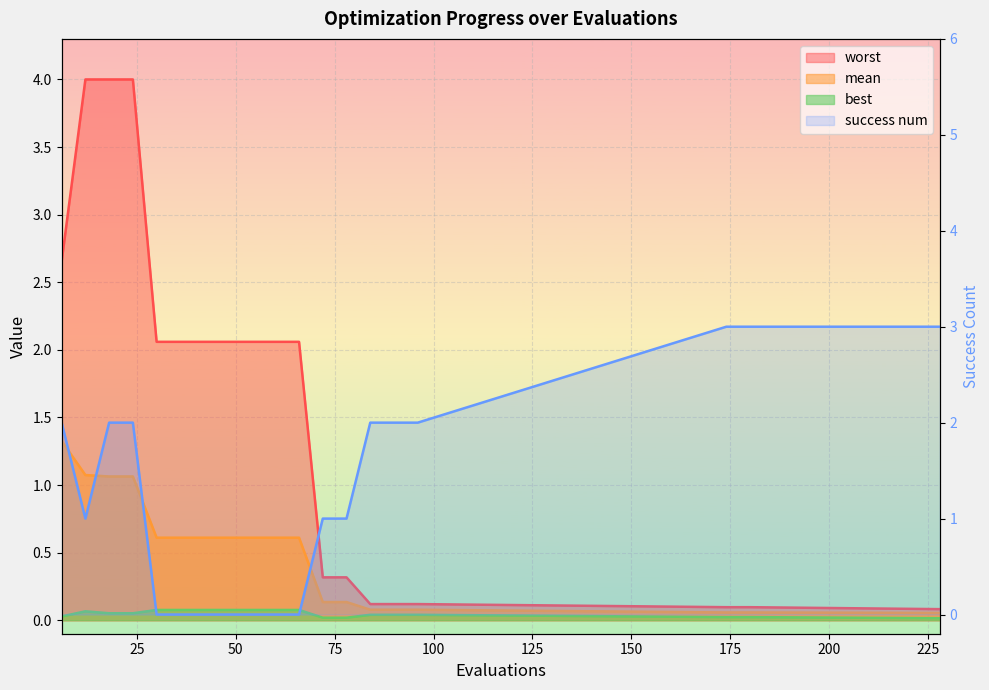

Reading left to right, transcribe all the data shown in this chart.

mean: 1.3	1.1	1.1	1.1	0.6	0.6	0.6	0.6	0.6	0.6	0.6	0.1	0.1	0.1	0.1	0.1	0.1	0.1	0.1
best: 0.0	0.1	0.1	0.1	0.1	0.1	0.1	0.1	0.1	0.1	0.1	0.0	0.0	0.0	0.0	0.0	0.0	0.0	0.0
worst: 2.7	4.0	4.0	4.0	2.1	2.1	2.1	2.1	2.1	2.1	2.1	0.3	0.3	0.1	0.1	0.1	0.1	0.1	0.1
success num: 2.0	1.0	2.0	2.0	0.0	0.0	0.0	0.0	0.0	0.0	0.0	1.0	1.0	2.0	2.0	2.0	3.0	3.0	3.0